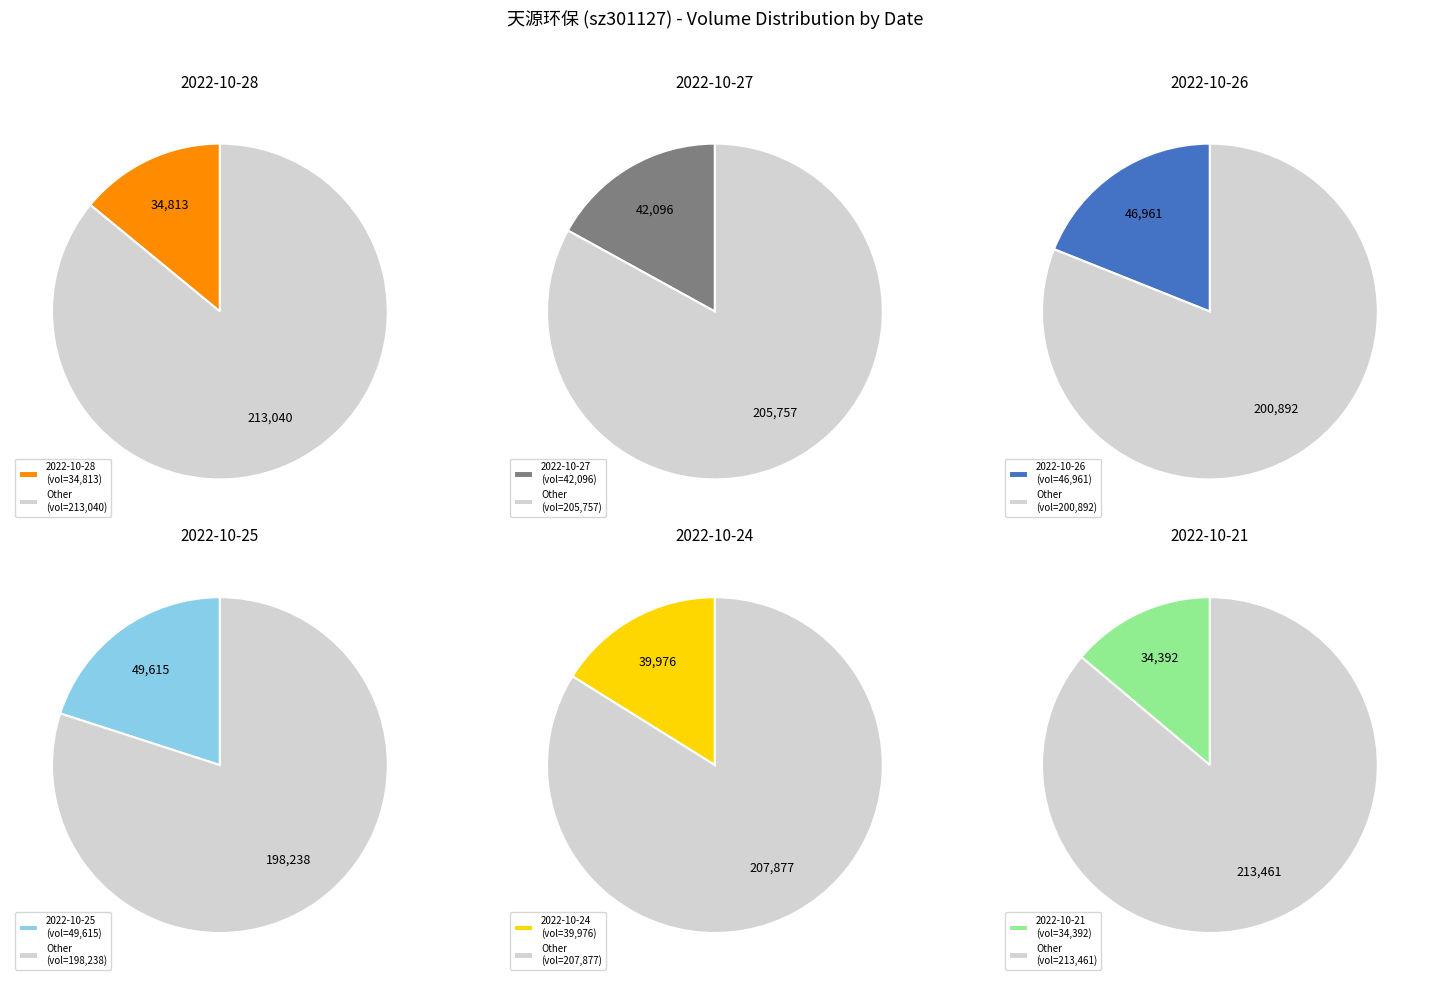

True or false: 2022-10-28 accounts for 14% of the total.

True